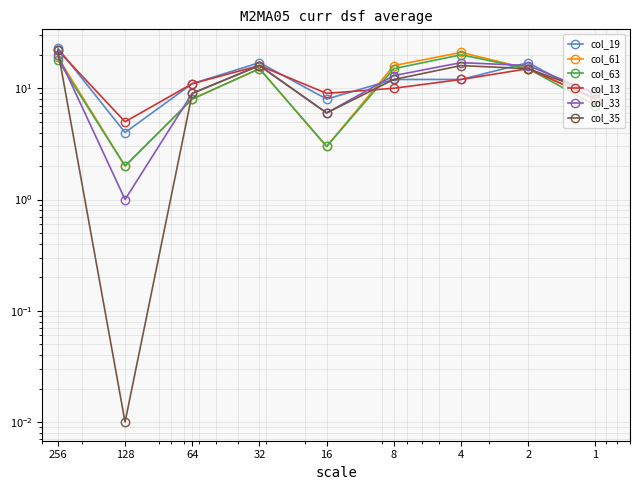

What are all the series names shown in the legend?

col_19, col_61, col_63, col_13, col_33, col_35